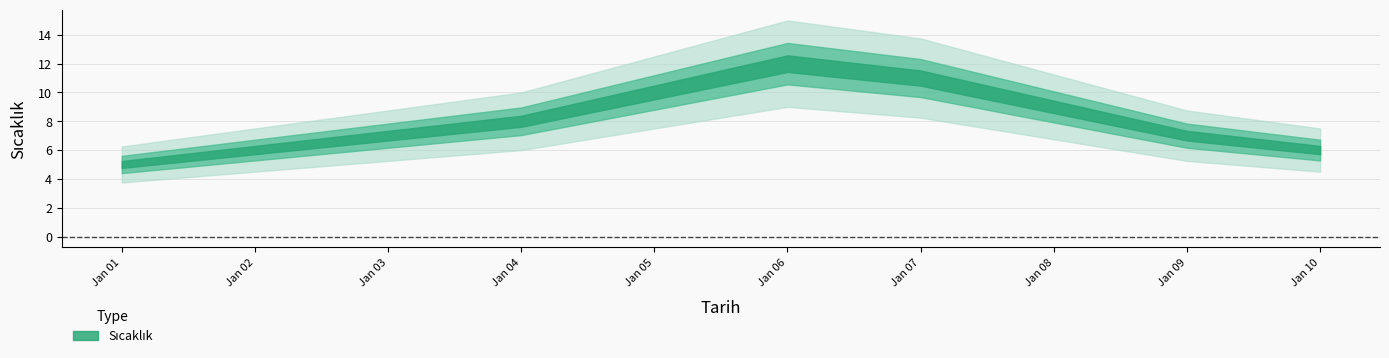

The value at 2000-01-05 is 4. True or false?

False